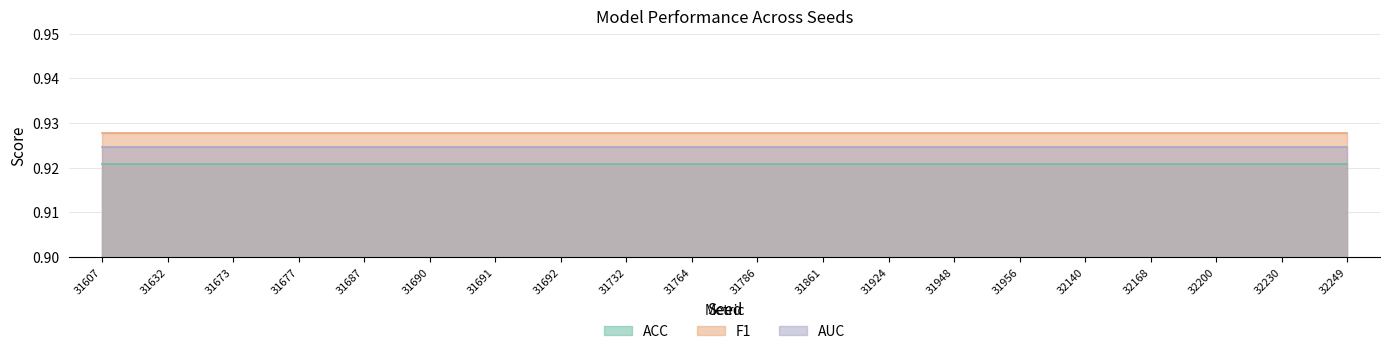

What is the value of the ACC point at the 1st from the left?

0.9